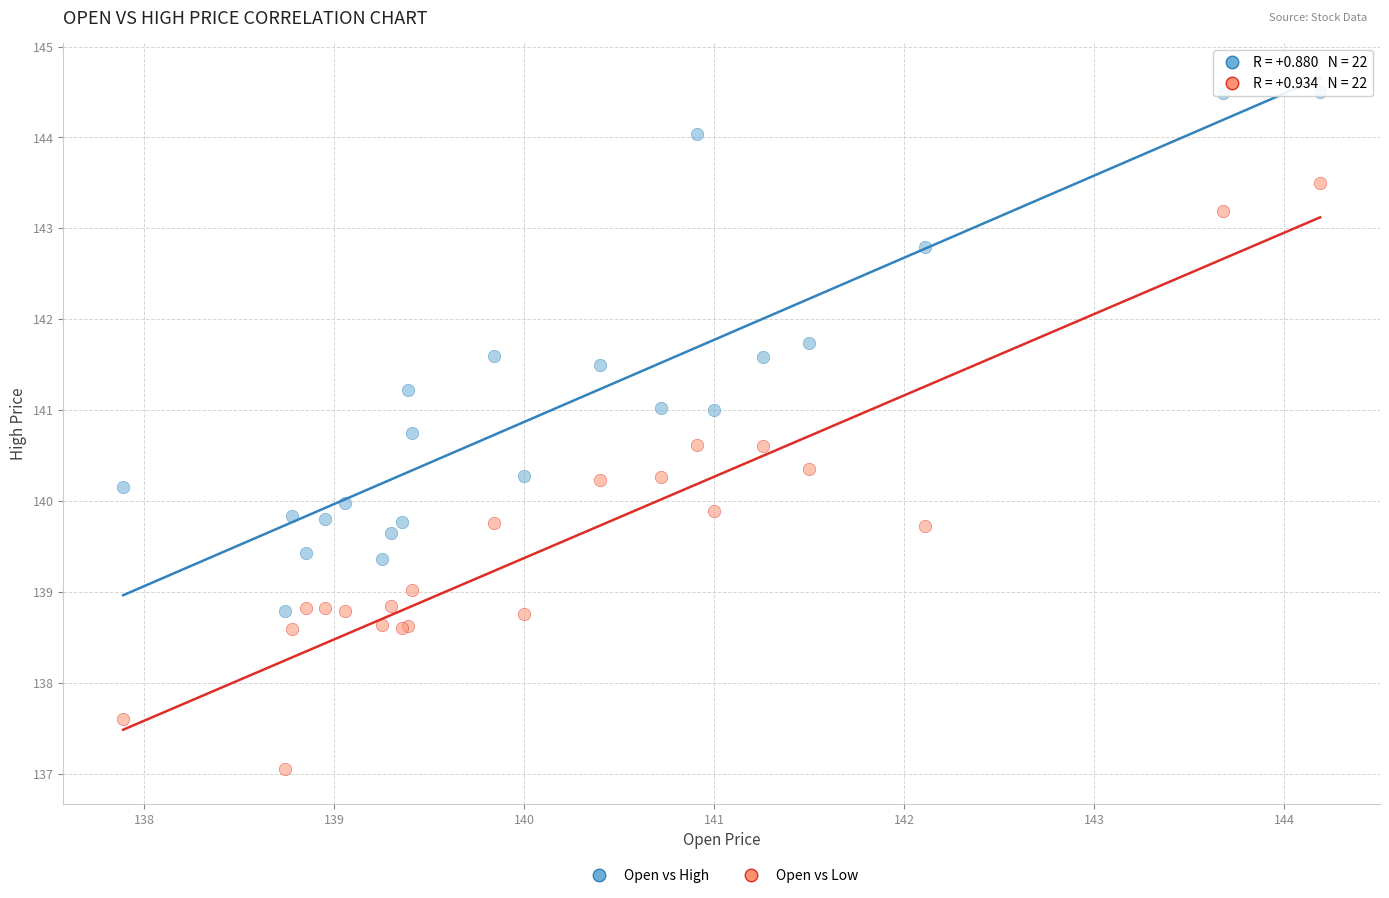

Which series reaches the maximum Y coordinate?

Open vs High